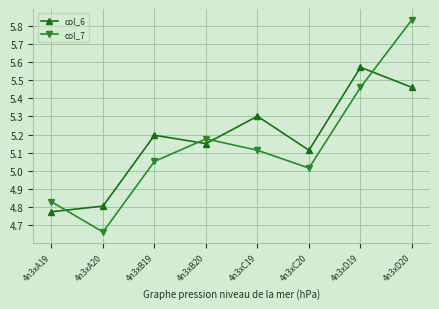

Where is the first local minimum for col_6?

4n3xB20